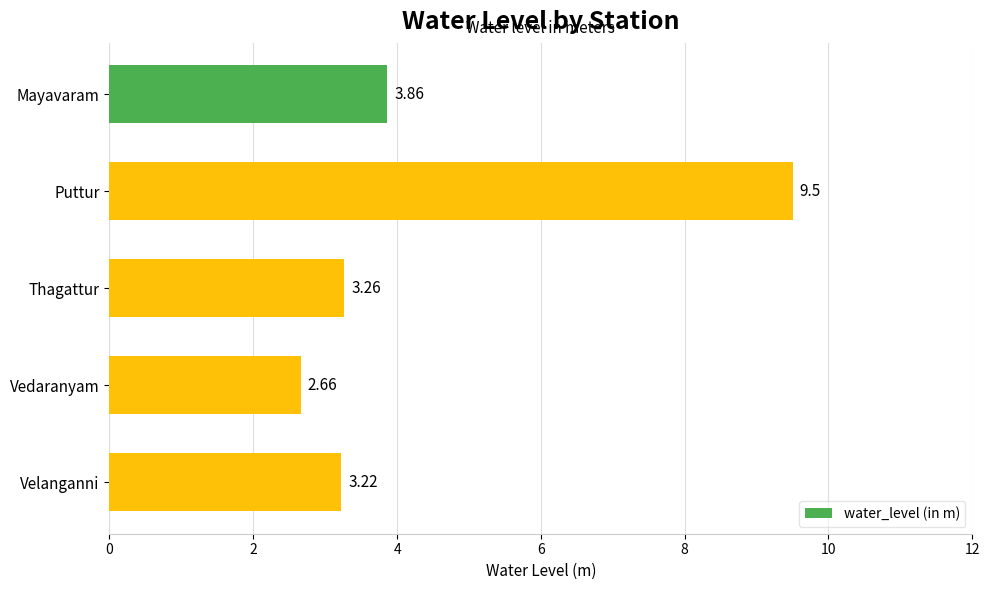

Are the bars grouped side by side (vs. stacked)?

No